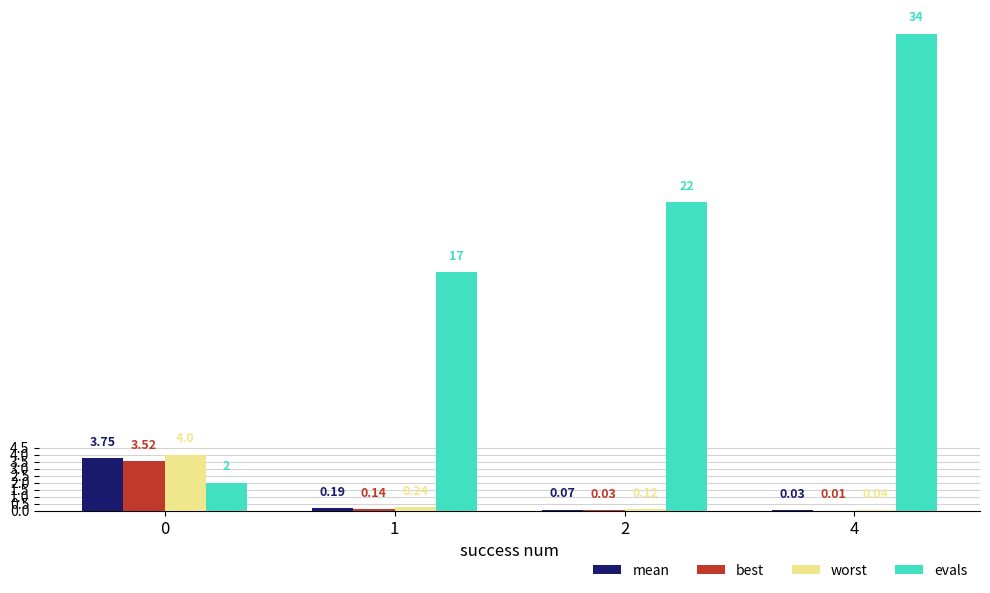

Which series changed the most between 1 and 2?

evals